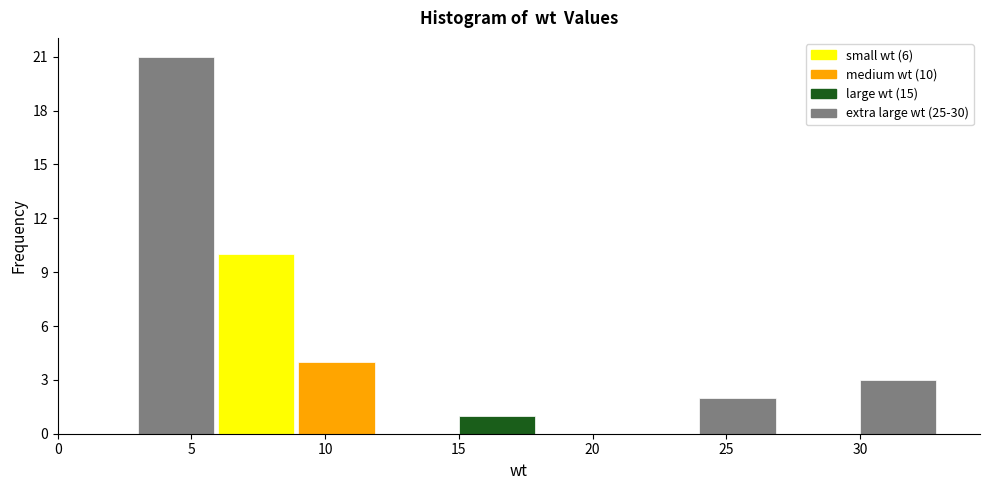

Over which range of the x-axis is the bar tallest?

3 to 6